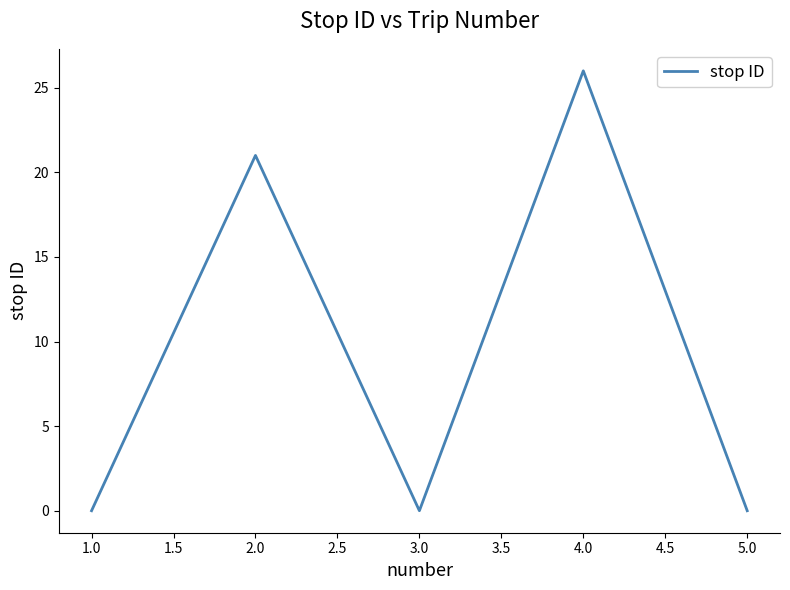

What is the change in value from 1.0 to 2.0?

+21